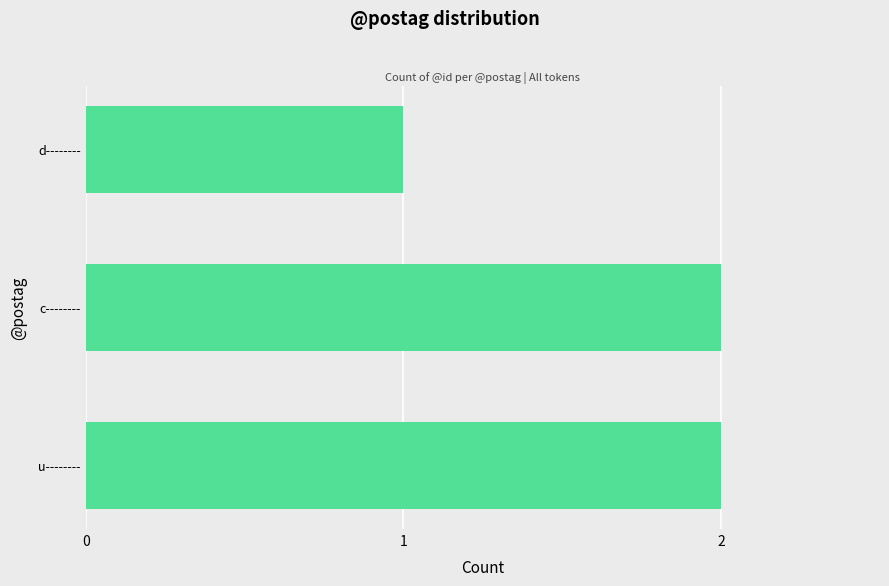

How many data points are less than 2?

1